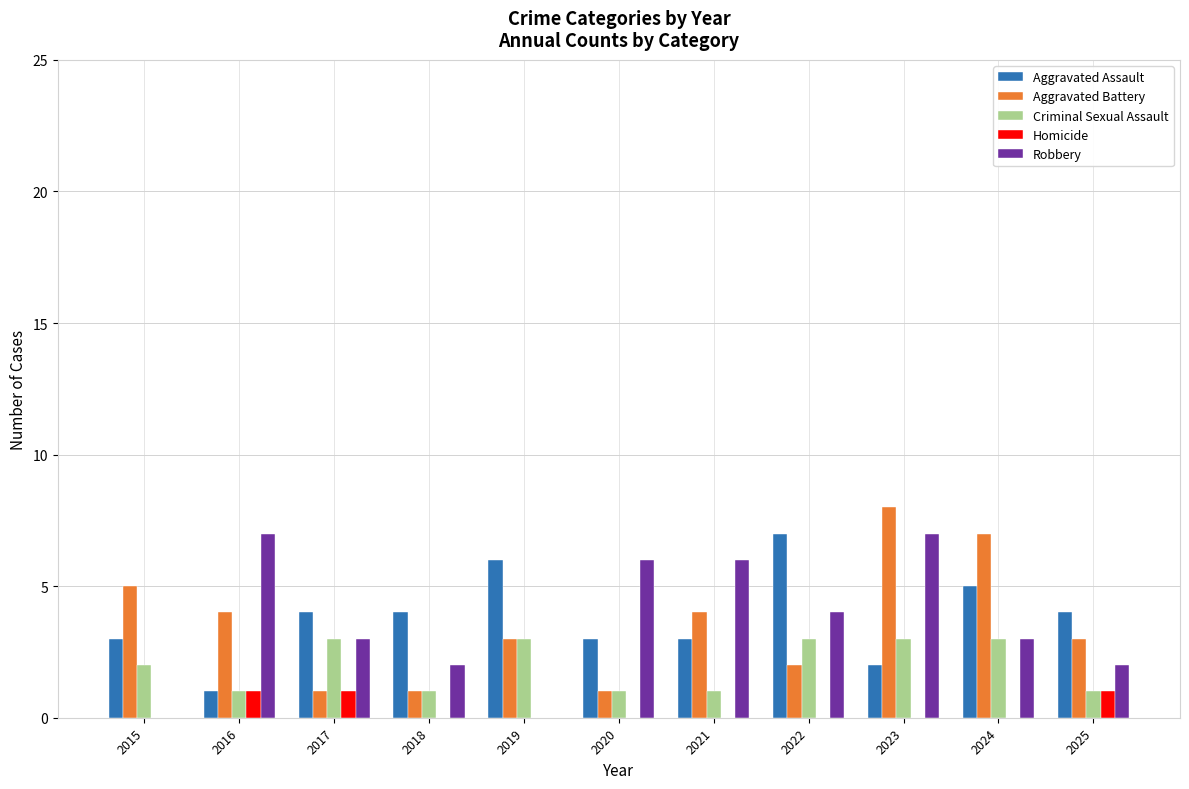

Which category has the highest value across all series?

2023